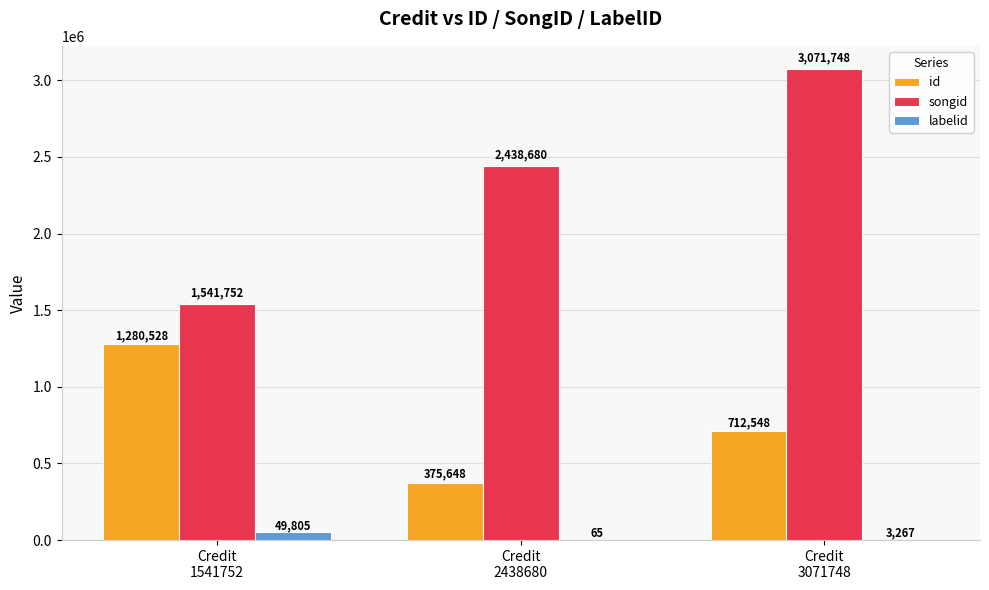

What is the maximum value for id?

1280528